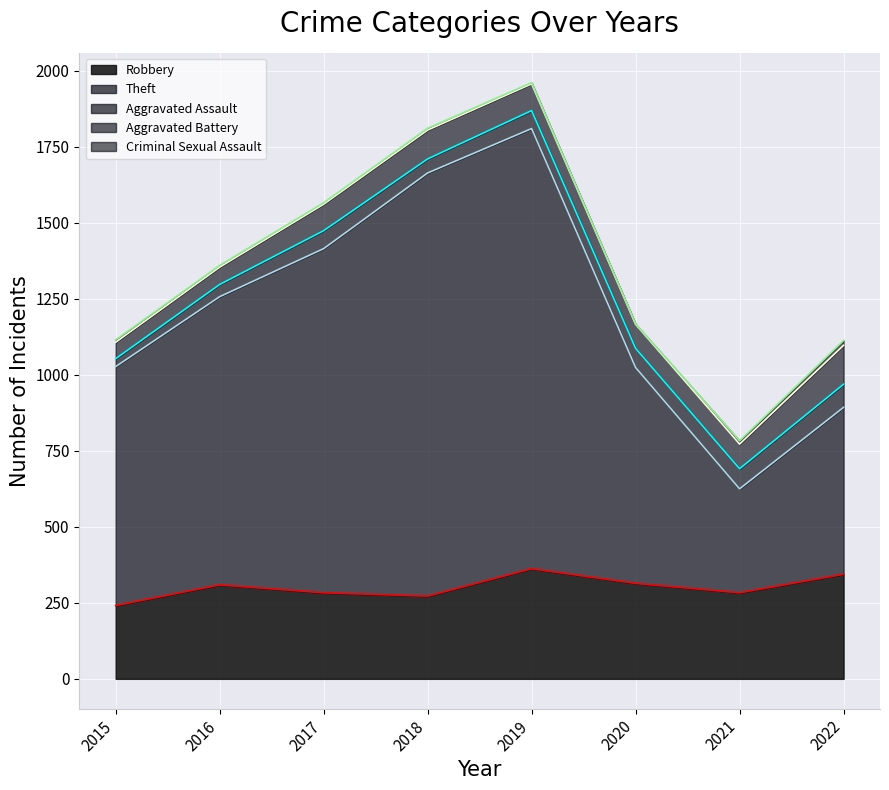

Reading left to right, transcribe all the data shown in this chart.

Robbery: 2015=241	2016=309	2017=283	2018=272	2019=362	2020=314	2021=283	2022=344
Theft: 2015=786	2016=948	2017=1132	2018=1392	2019=1448	2020=710	2021=342	2022=549
Aggravated Assault: 2015=26	2016=40	2017=59	2018=46	2019=59	2020=63	2021=66	2022=76
Aggravated Battery: 2015=54	2016=57	2017=87	2018=95	2019=88	2020=79	2021=81	2022=128
Criminal Sexual Assault: 2015=8	2016=6	2017=5	2018=6	2019=4	2020=1	2021=11	2022=16